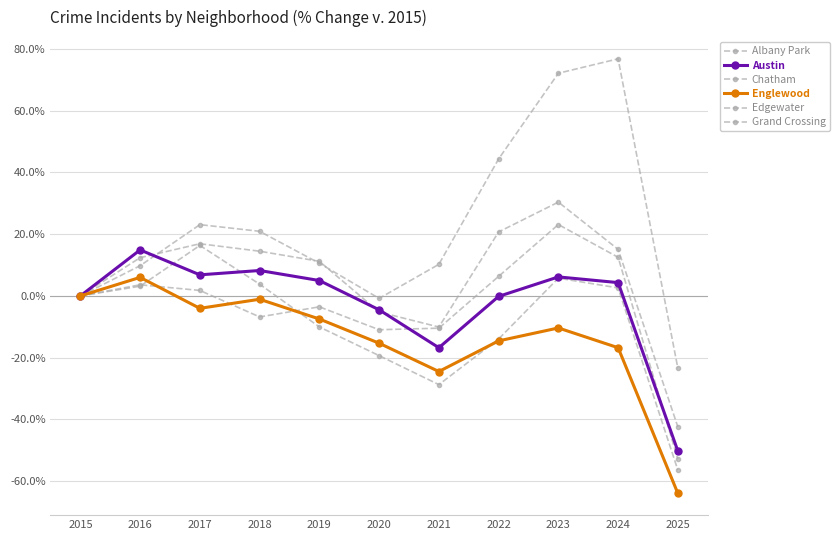

How many distinct data groups are displayed?

6